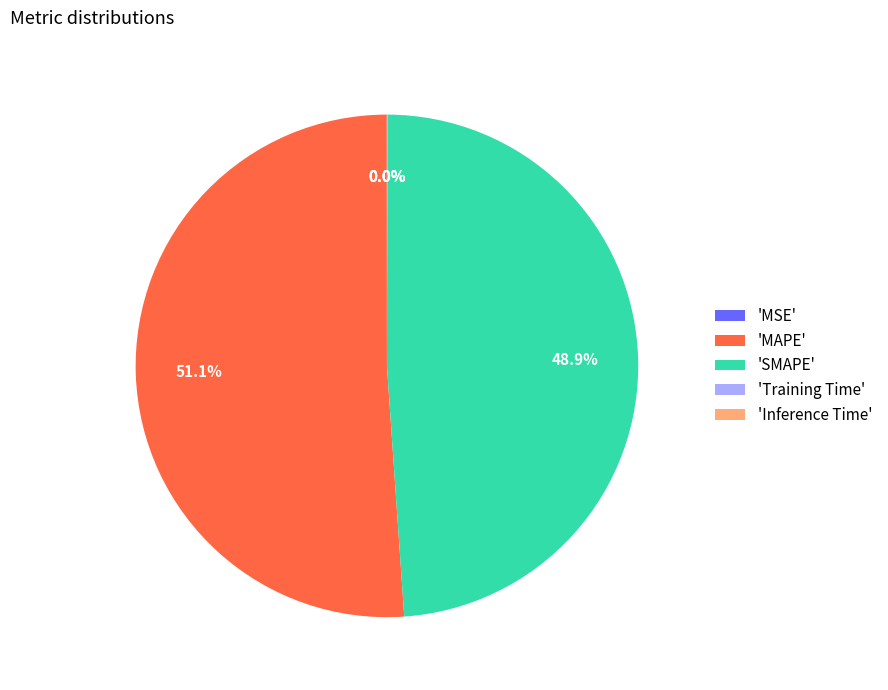

Which slice represents more than half of the pie?

'MAPE'